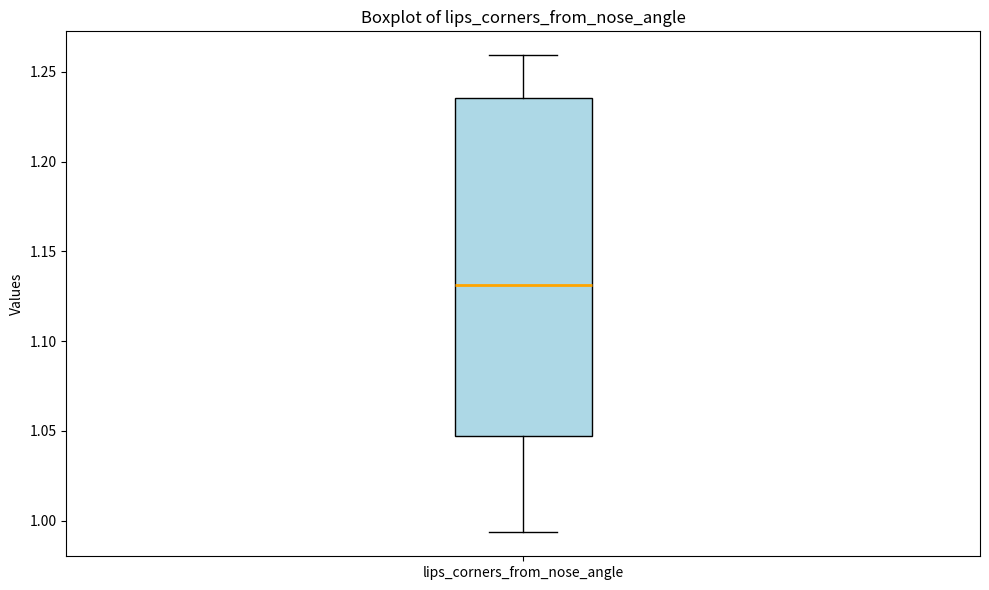

Read this box plot against the y-axis: the position of the median line, the range covered by the box, and the ends of both whiskers. The values are not printed on the chart, so give them approximately, as read against the axis.

median 1.130, box 1.045 to 1.235, whiskers 0.995 to 1.260